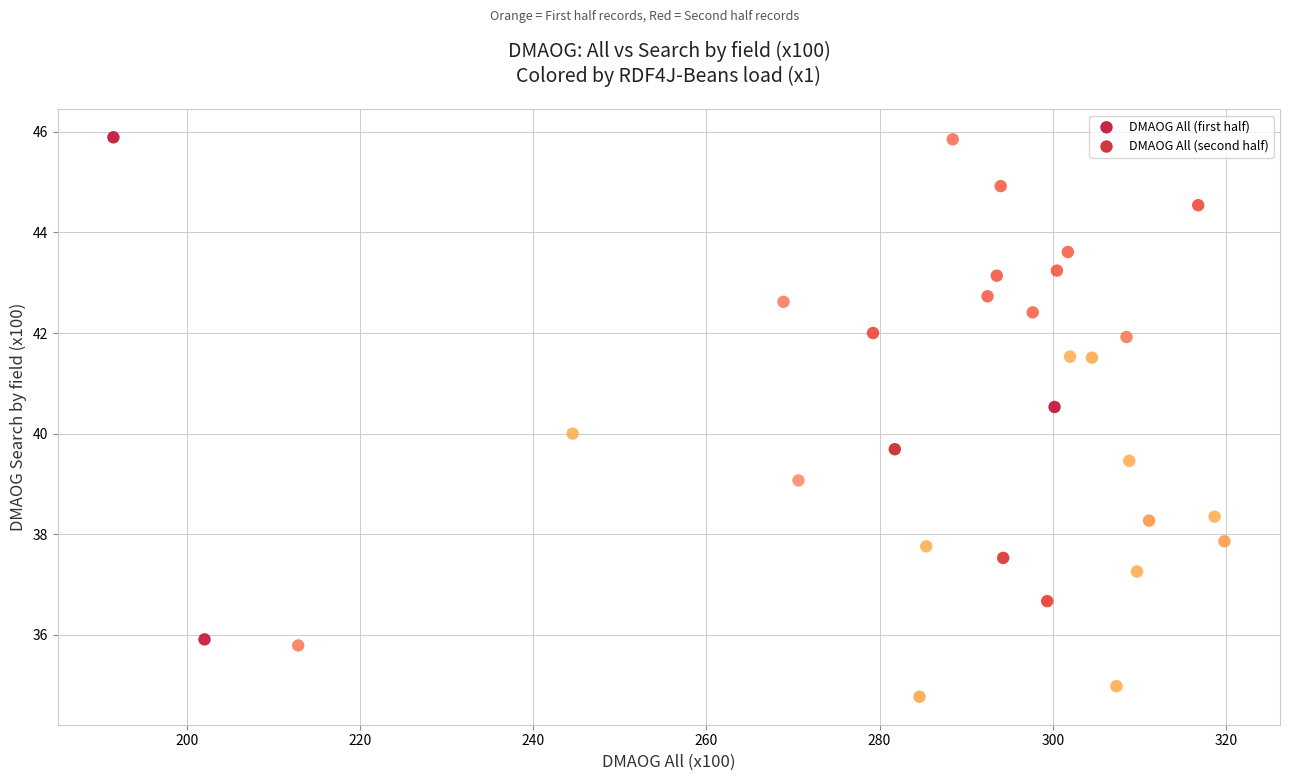

Which series has the largest Y range (max minus min)?

DMAOG All (first half)